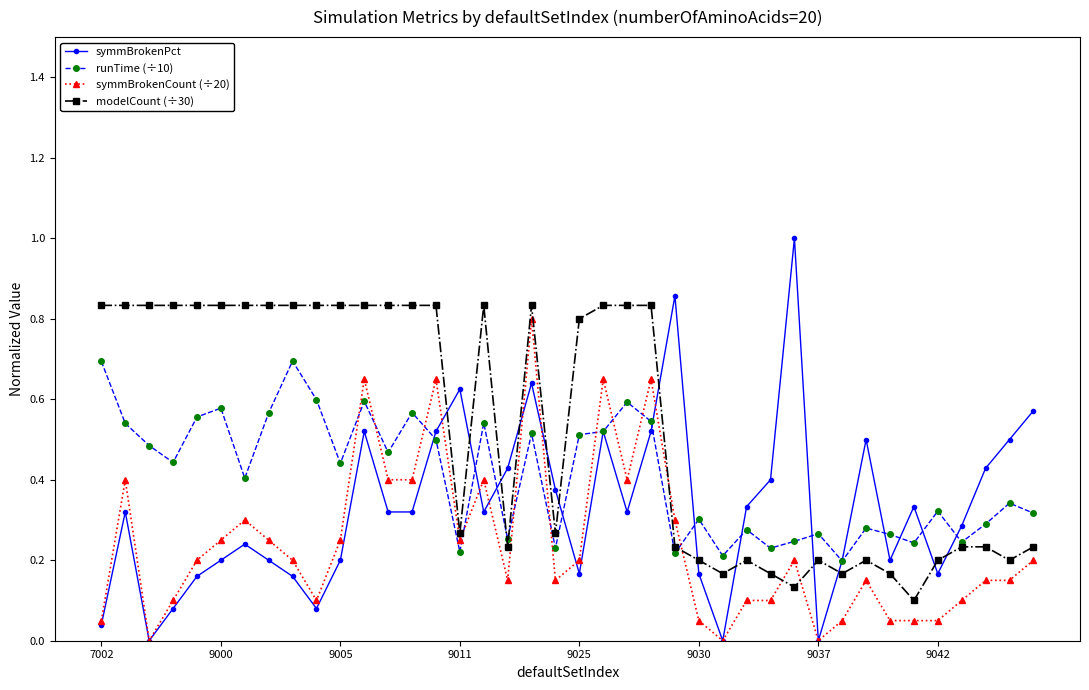

What is the maximum value shown in the chart?

1.0